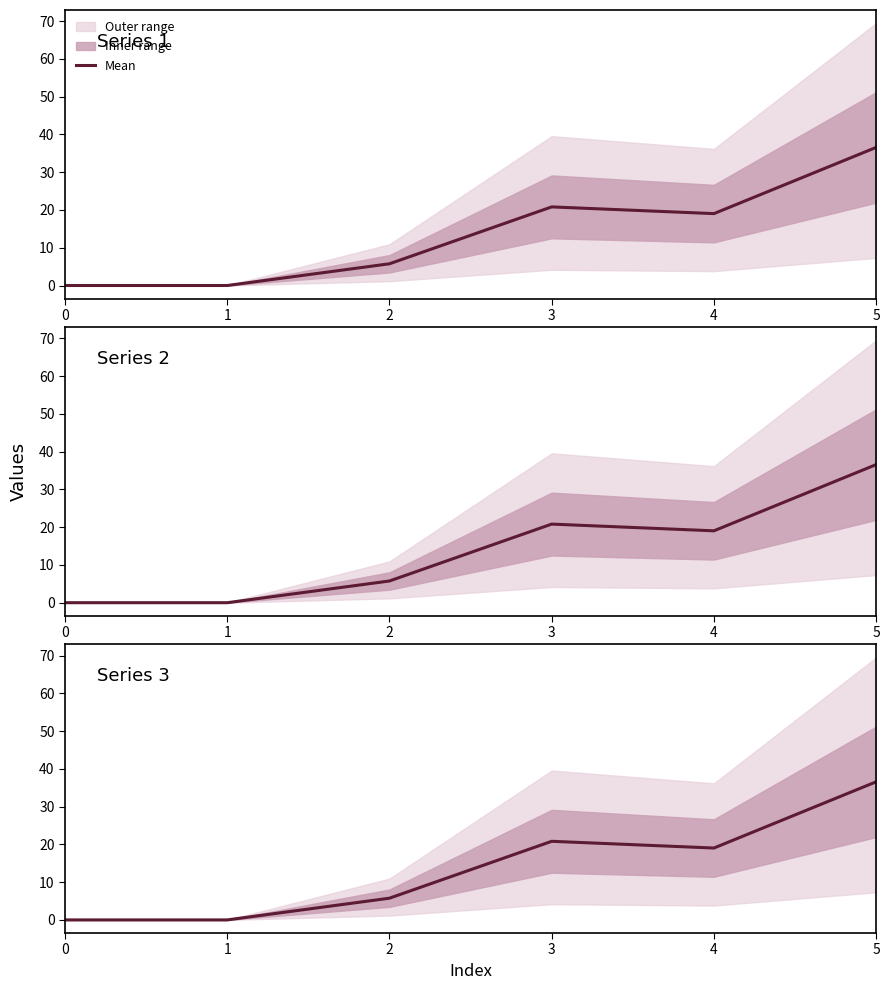

Rank the categories by value from highest to lowest.

5, 3, 4, 2, 0, 1